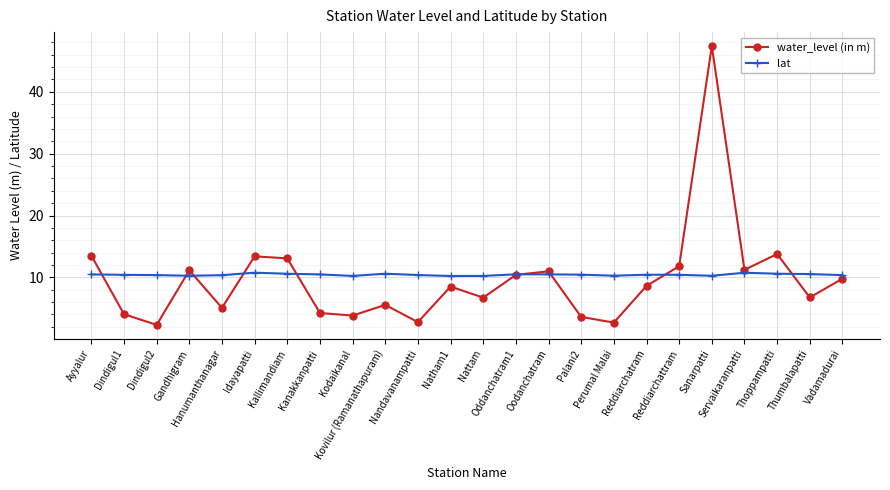

What is the minimum value for water_level (in m)?

2.3